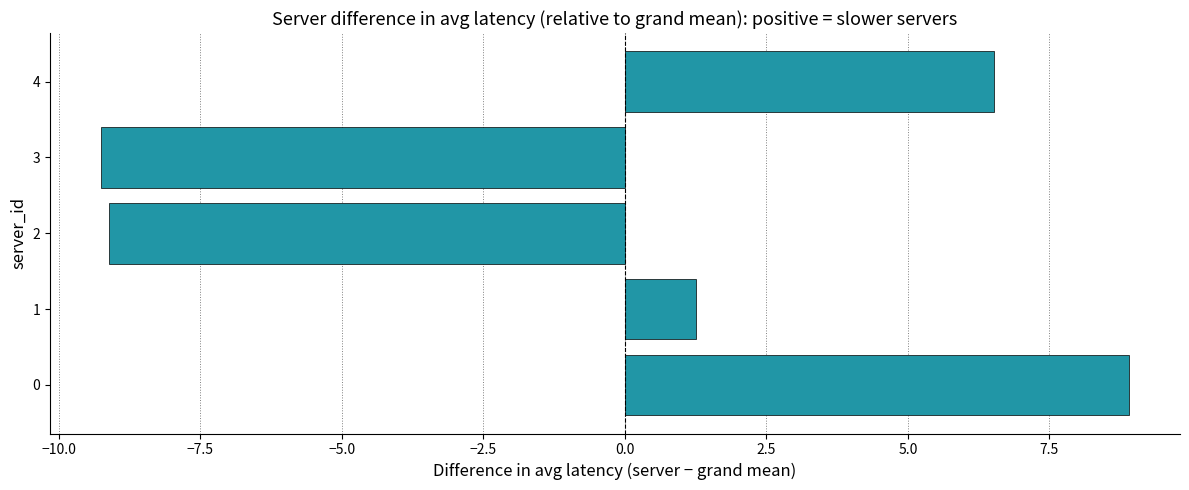

What is the difference between the second highest and second lowest values?

15.6